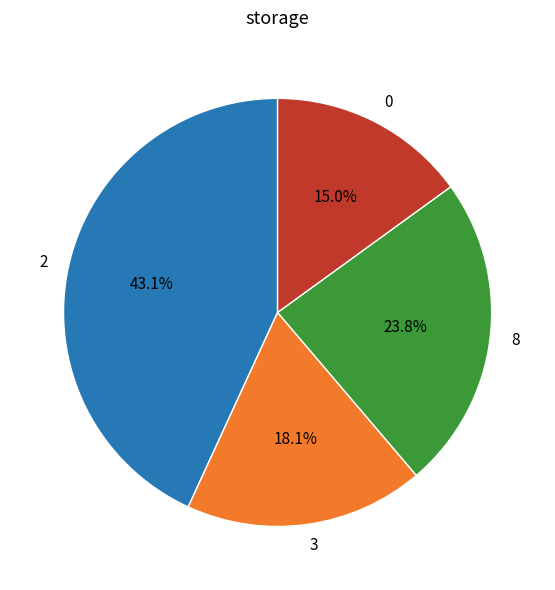

To the nearest percent, what is the average slice percentage?

25%